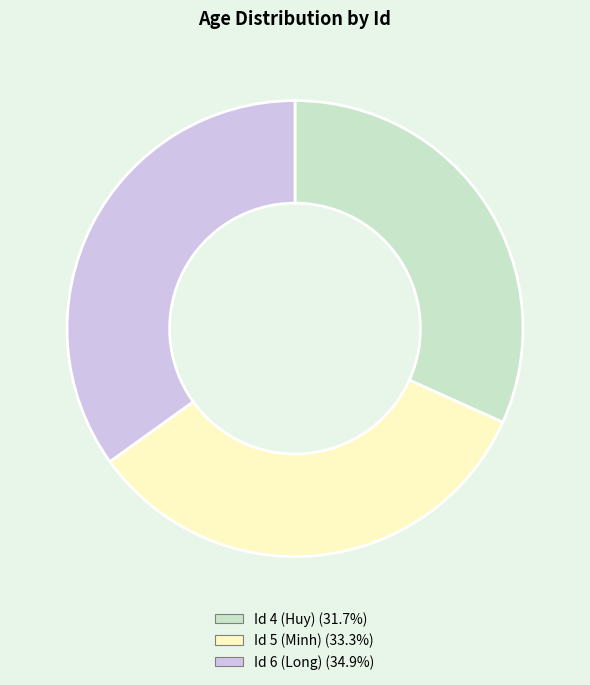

Is there any slice that represents more than half of the pie?

No